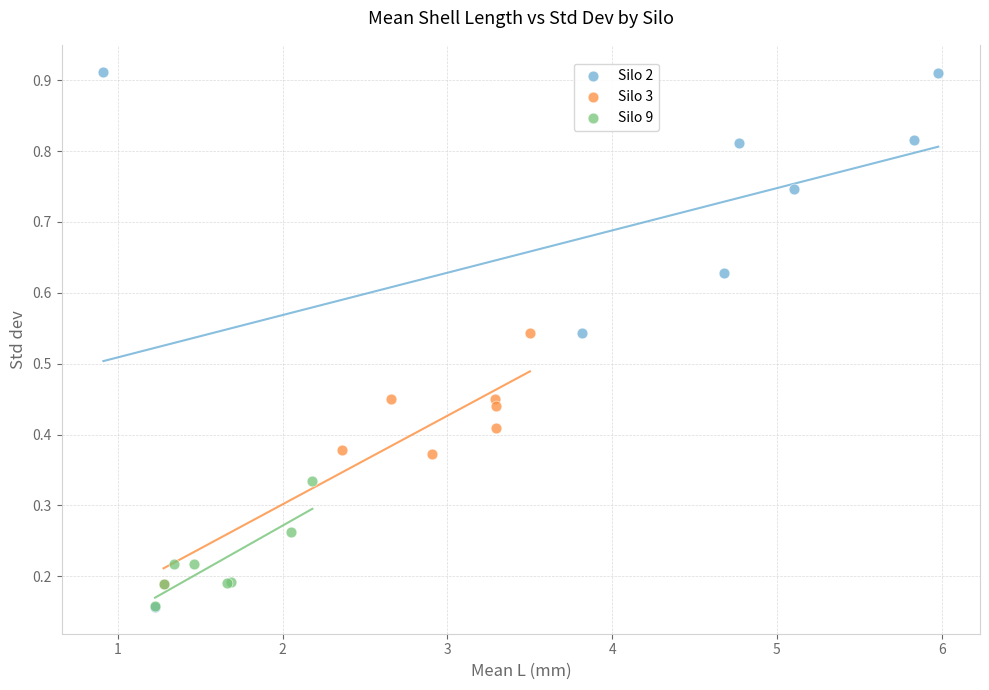

What are all the series names shown in the legend?

Silo 2, Silo 3, Silo 9